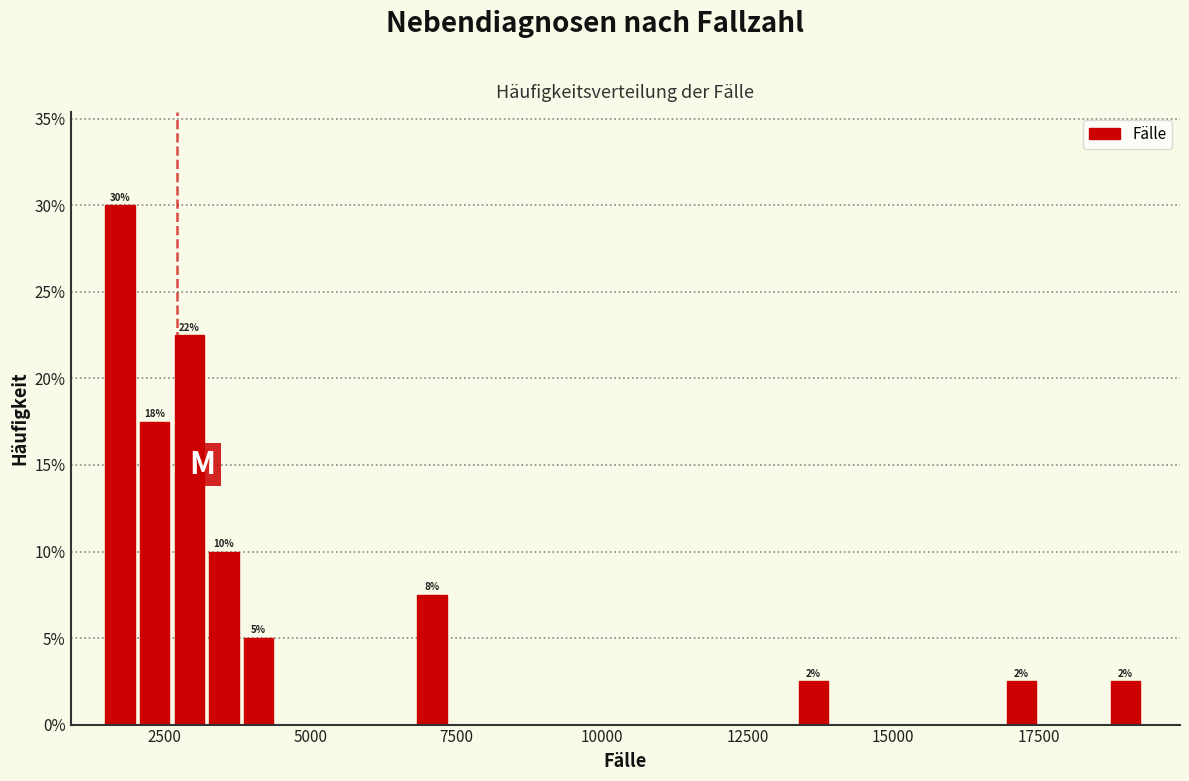

Read against the x-axis, roughly where is the centre of the tallest bar?

1500